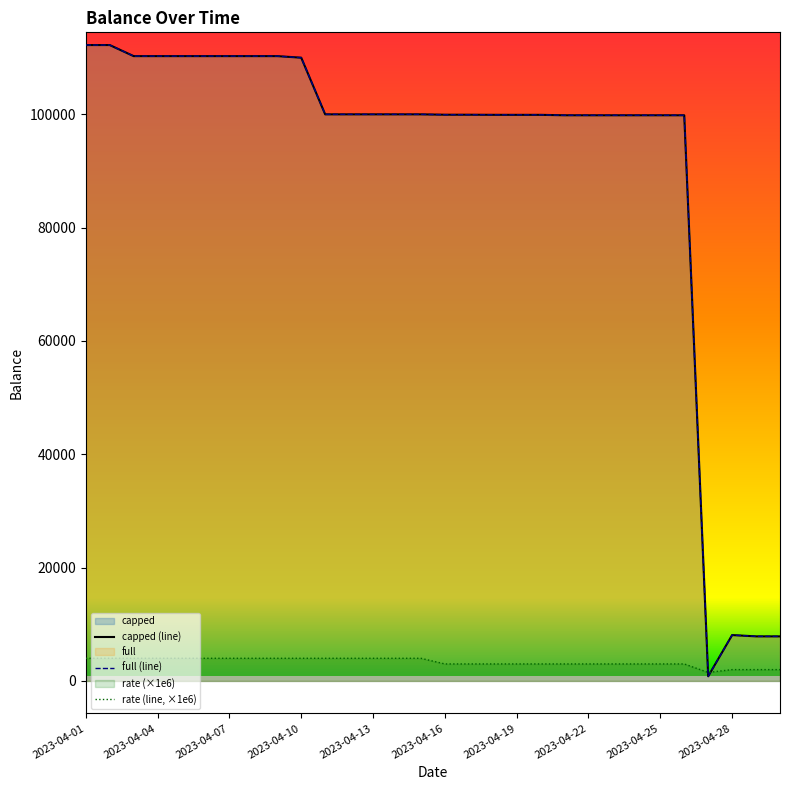

Where do rate (line, ×1e6) and capped (line) first cross each other?

25 and 26